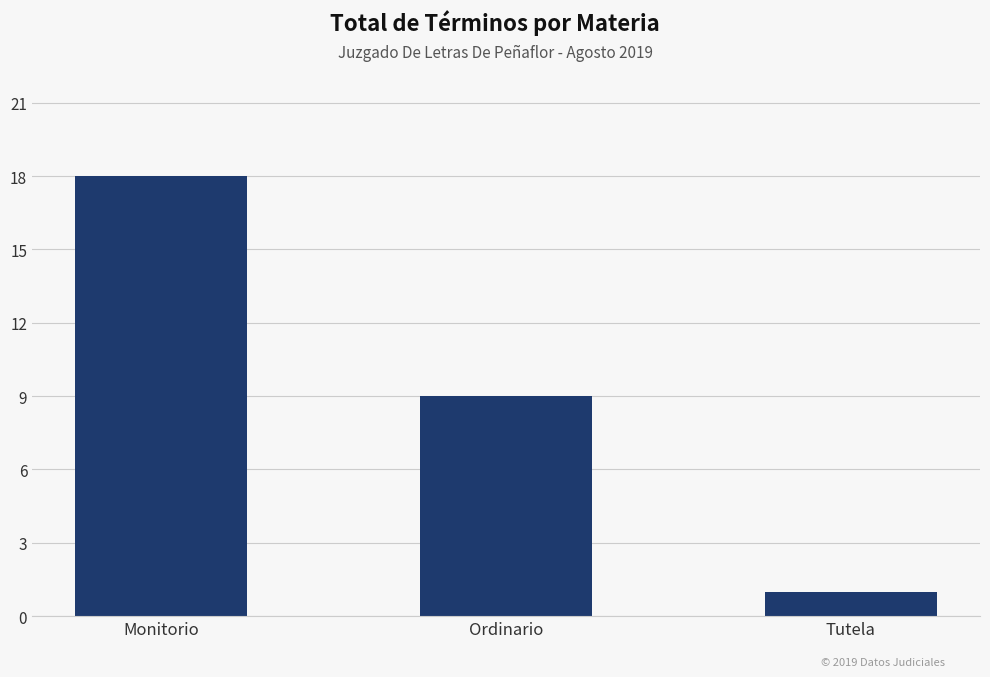

The value at Monitorio is 32. True or false?

False